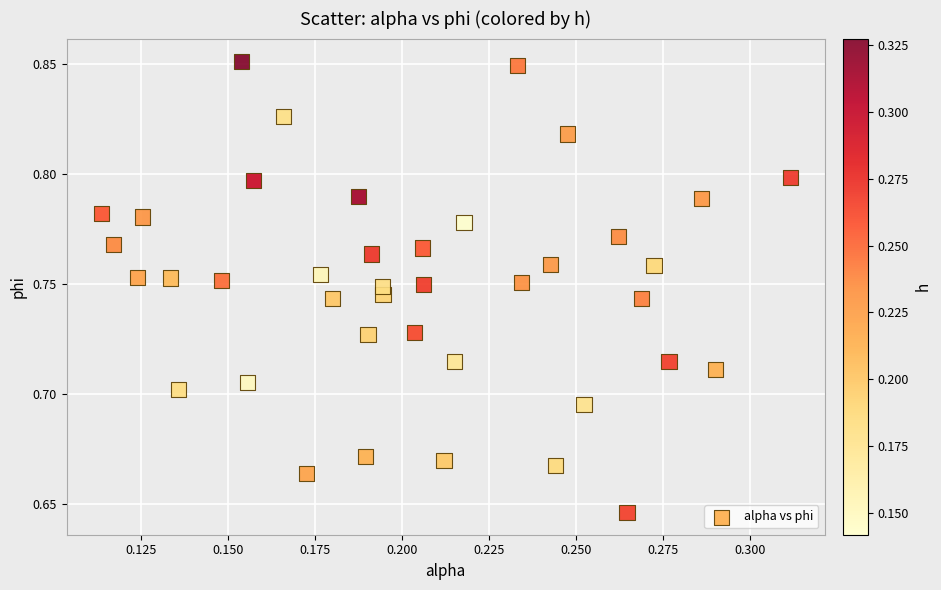

Count the number of points in this scatter plot.

40